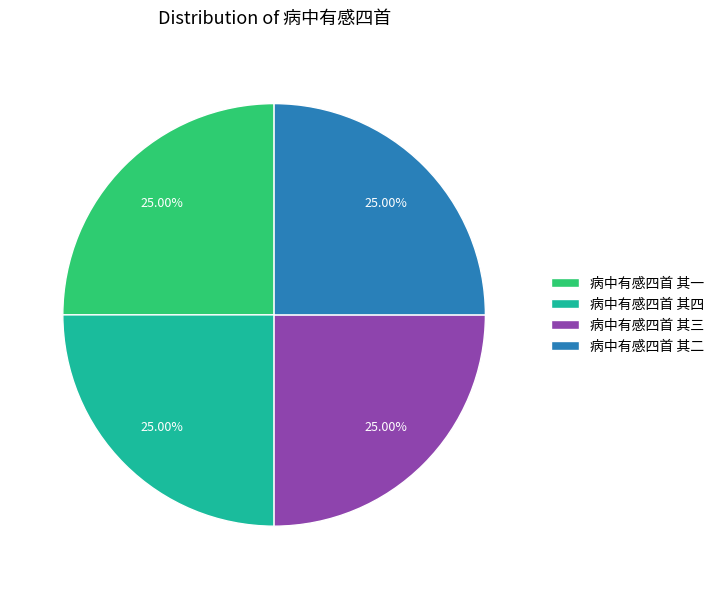

What is the ratio of the value at 病中有感四首 其三 to the value at 病中有感四首 其一?

1.0